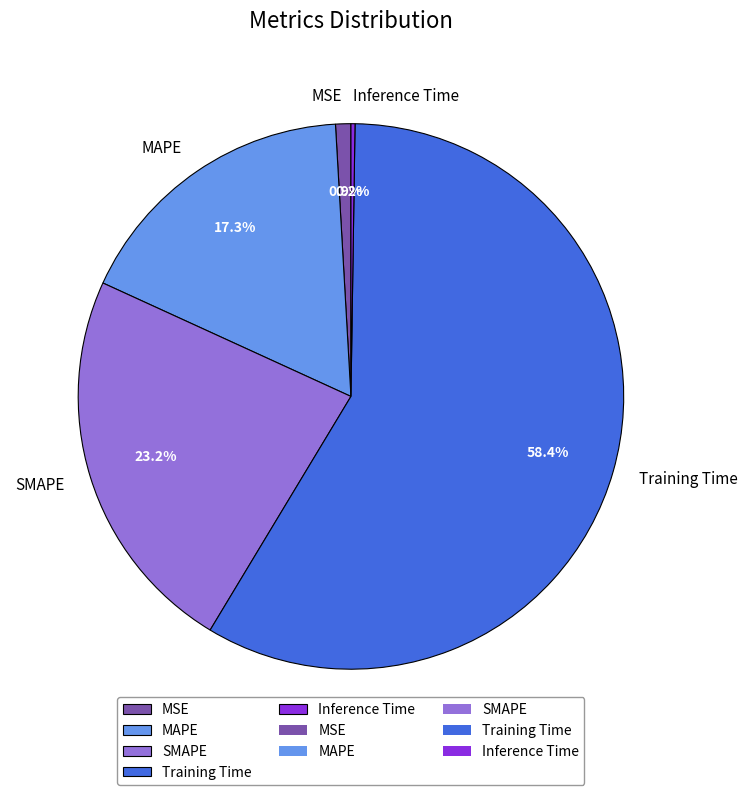

What is the largest slice in the pie chart?

Training Time